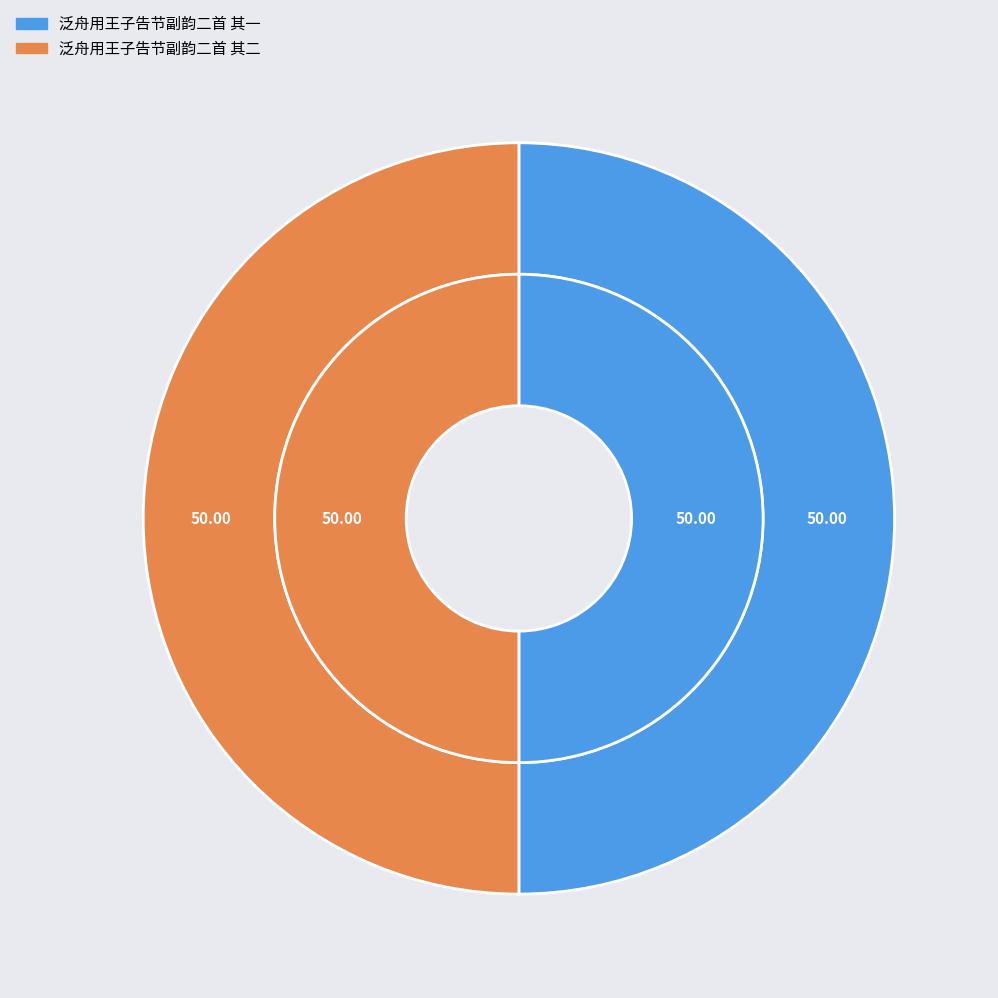

Rank the categories by value from highest to lowest.

泛舟用王子告节副韵二首 其二, 泛舟用王子告节副韵二首 其一